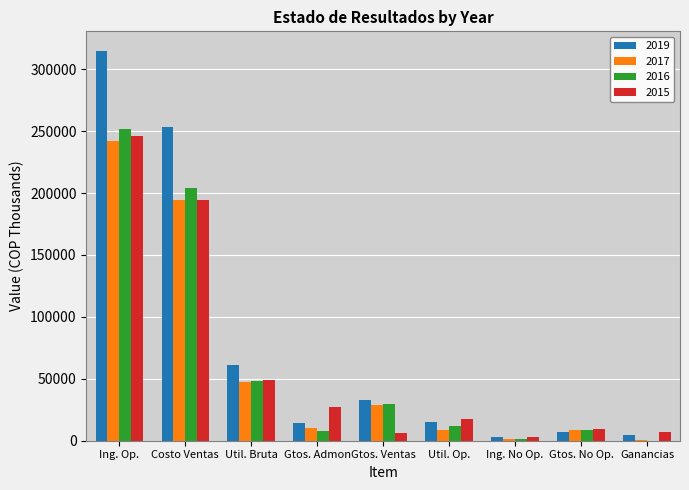

Which series has the largest range (max minus min)?

2019